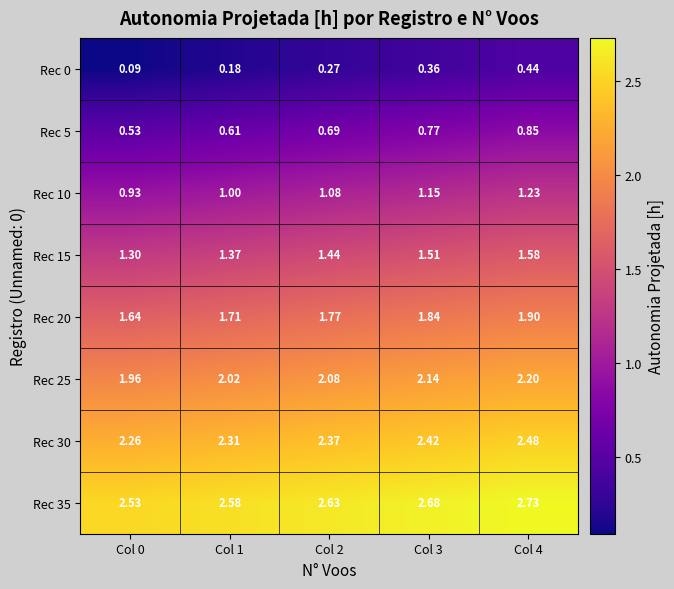

Is the value of Rec 5 at Col 2 greater than the value of Rec 35 at Col 0?

No